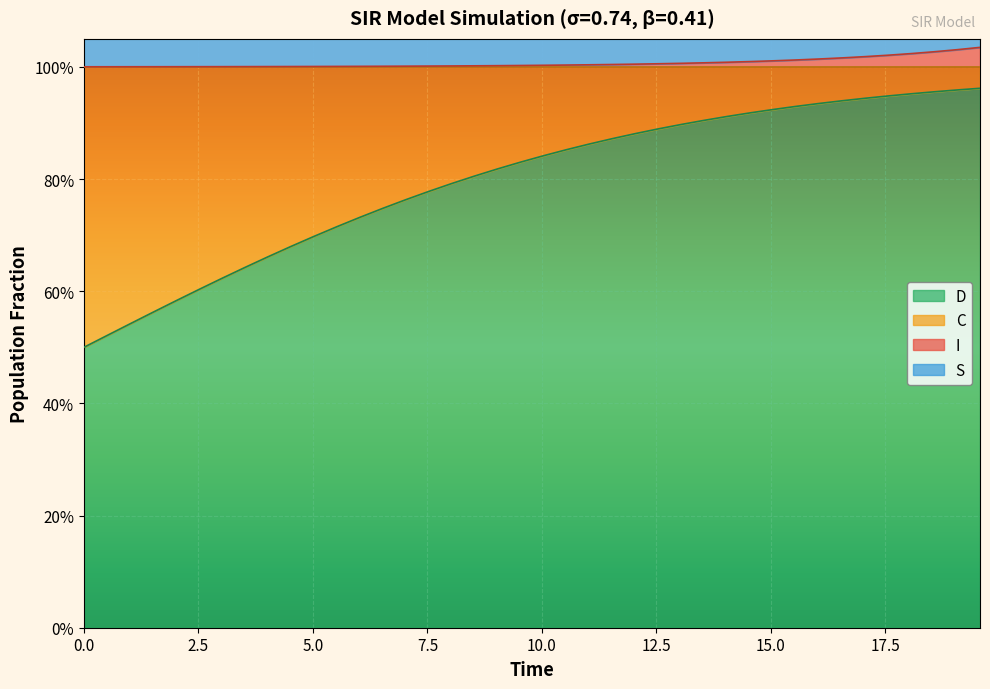

What position from the right is 12.5?

35